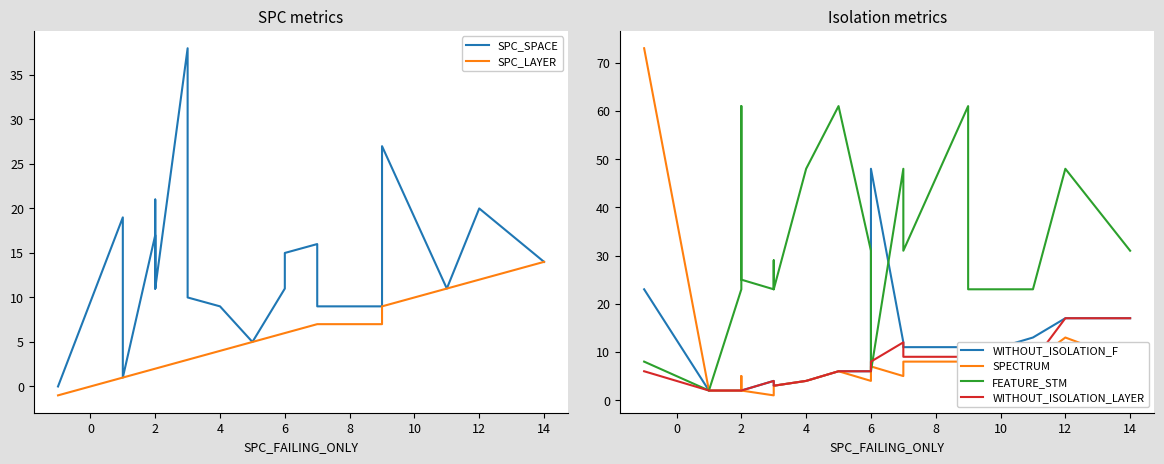

Reading left to right, extract all data points from this chart.

SPC_SPACE: 0	19	1	17	11	11	21	11	38	25	10	10	9	5	11	15	16	9	9	21	27	11	20	14
SPC_LAYER: -1	1	1	2	2	2	2	2	3	3	3	3	4	5	6	6	7	7	7	9	9	11	12	14
WITHOUT_ISOLATION_F: 23	2	2	2	2	2	2	2	4	4	3	3	4	6	6	48	12	11	11	3	9	13	17	17
SPECTRUM: 73	2	2	2	4	4	5	2	1	1	3	3	4	6	4	7	5	8	8	5	5	8	13	8
FEATURE_STM: 8	2	2	23	61	61	48	25	23	23	29	23	48	61	31	6	48	31	61	23	23	23	48	31
WITHOUT_ISOLATION_LAYER: 6	2	2	2	2	2	2	2	4	4	3	3	4	6	6	8	12	9	9	3	9	8	17	17